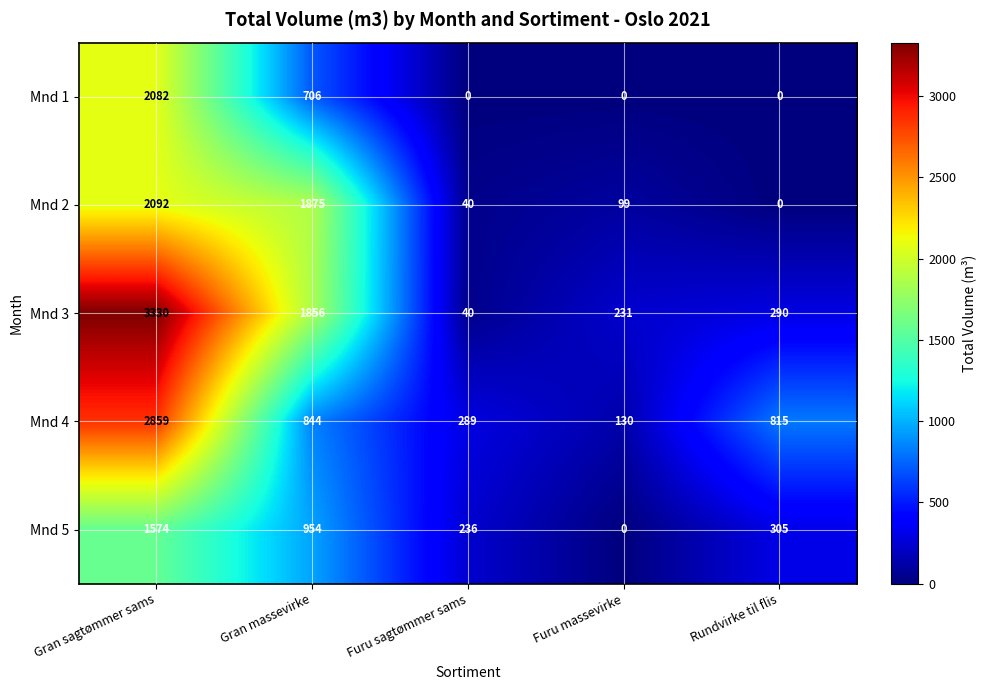

Which series has the widest spread of values?

Mnd 3